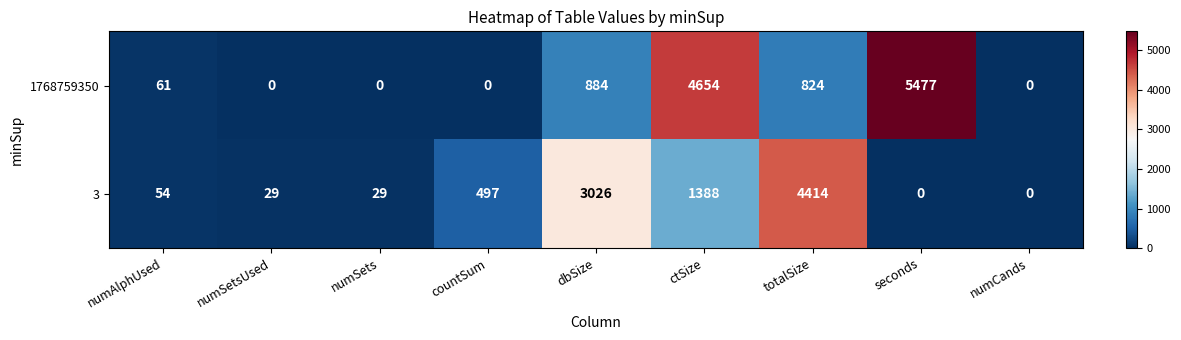

The value of 3 at countSum is 497. True or false?

True